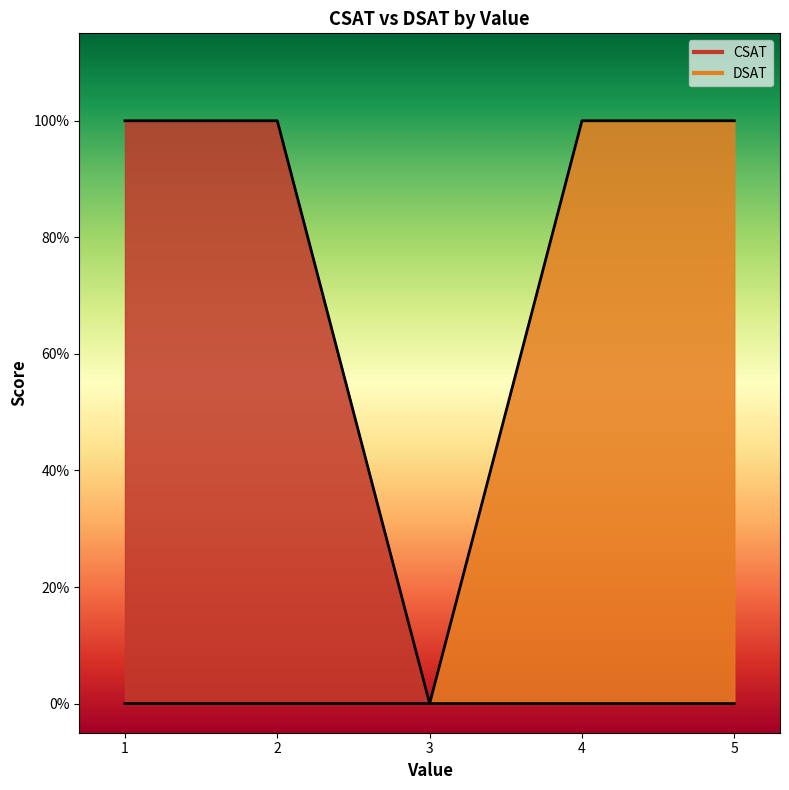

How many values in the DSAT series exceed 0?

2